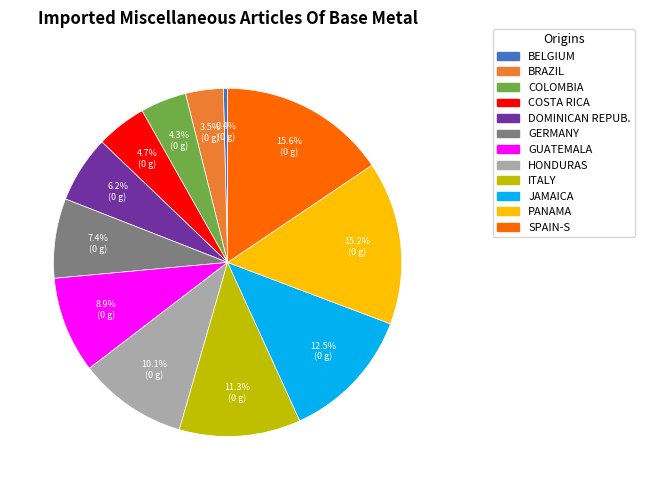

How many segments does this pie chart have?

12